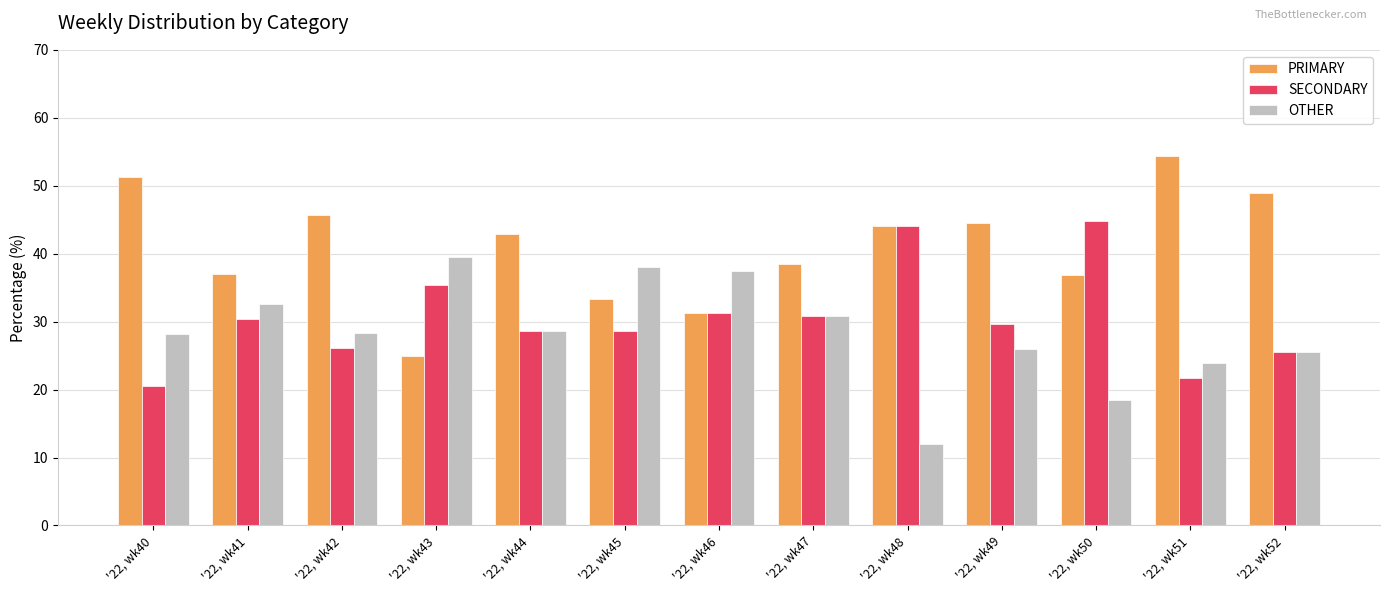

What is the value of the SECONDARY bar at the 5th from the left?

28.6